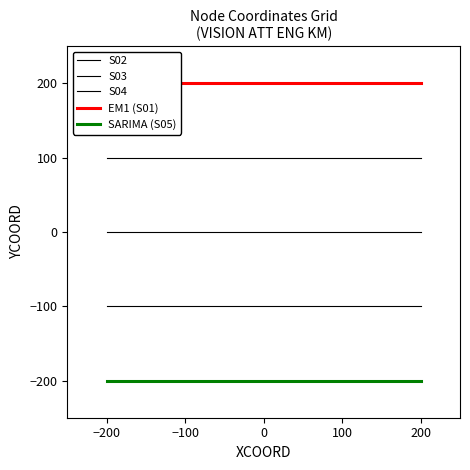

Is it true that S02 equals 27 at −200?

False